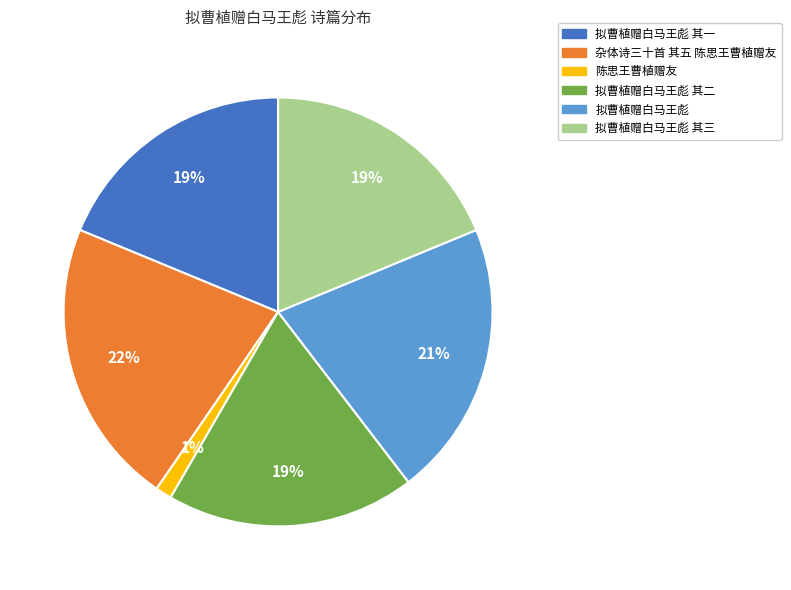

Combined, do 拟曹植赠白马王彪 其二 and 拟曹植赠白马王彪 account for over 50%?

No